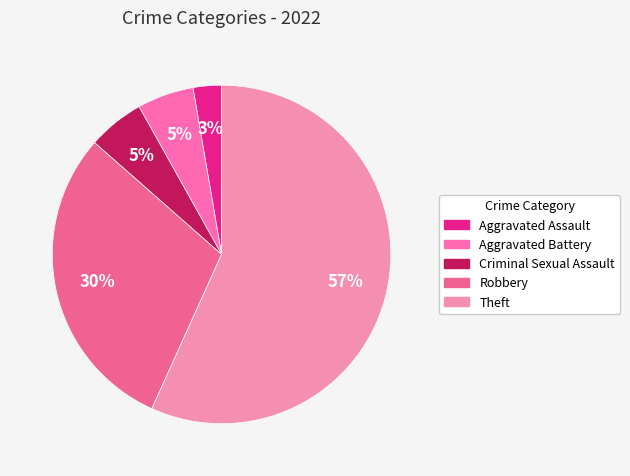

What is the ratio of the value at Criminal Sexual Assault to the value at Aggravated Assault?

2.0